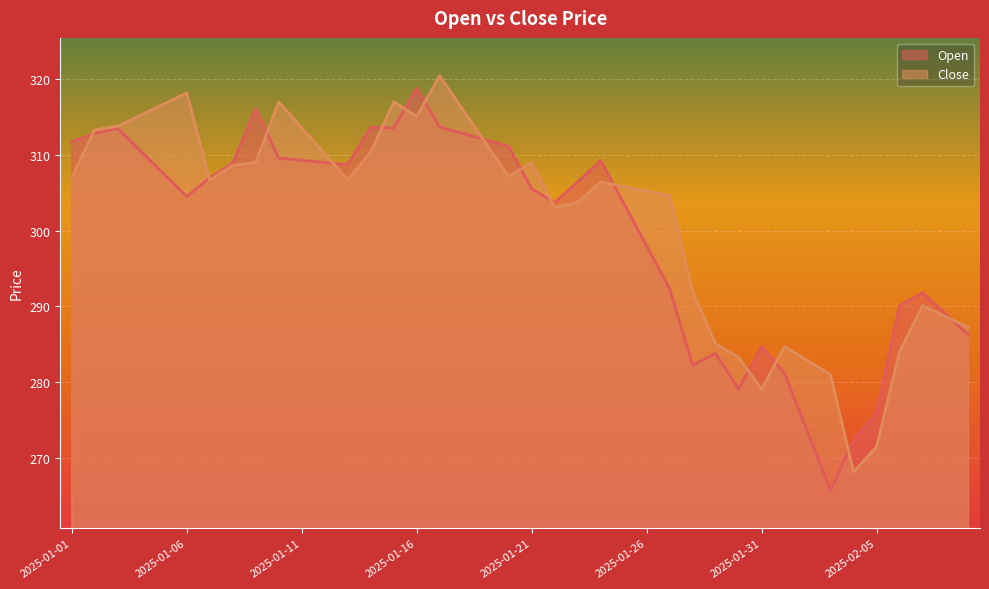

Is it true that Close equals 507.5 at 2025-01-29?

False